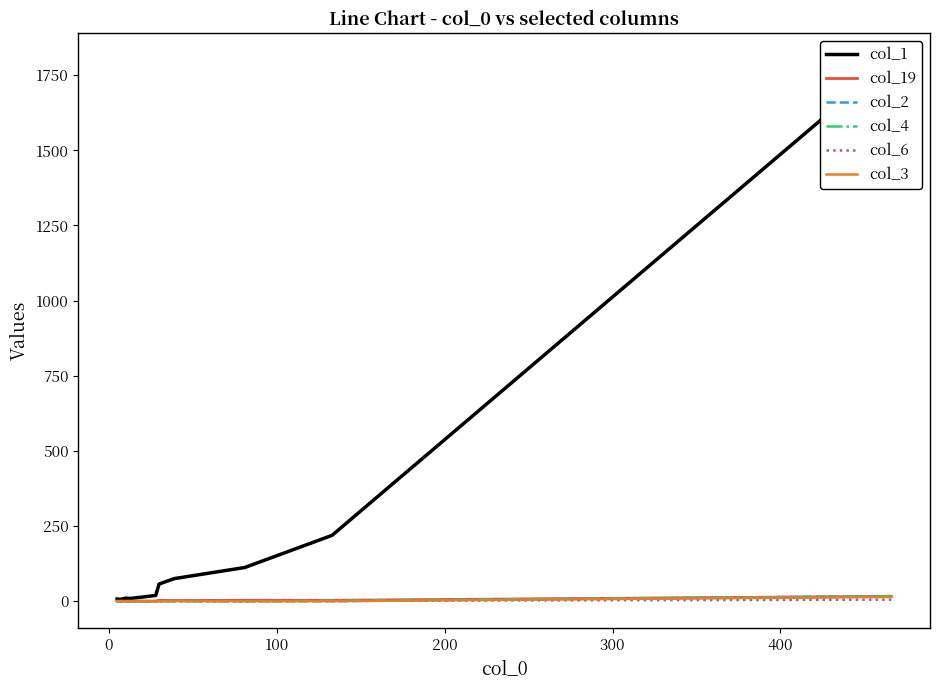

True or false: col_1 and col_6 intersect in this chart.

False